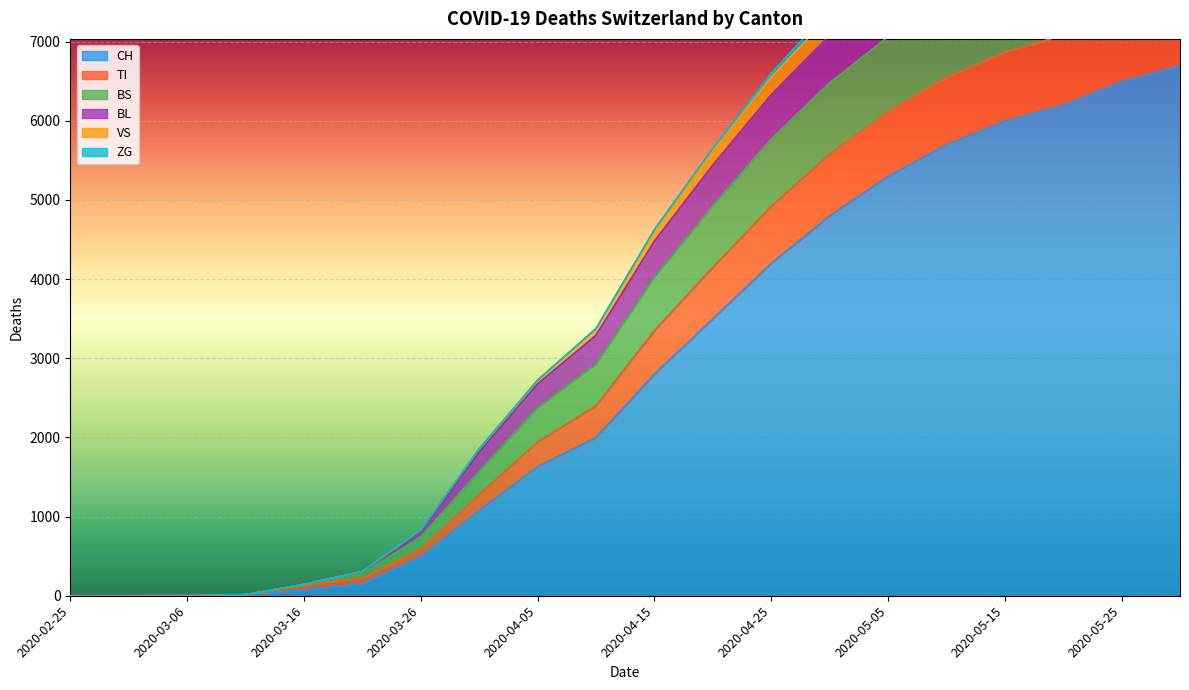

What is the label of the 13th point from the right?

2020-03-31